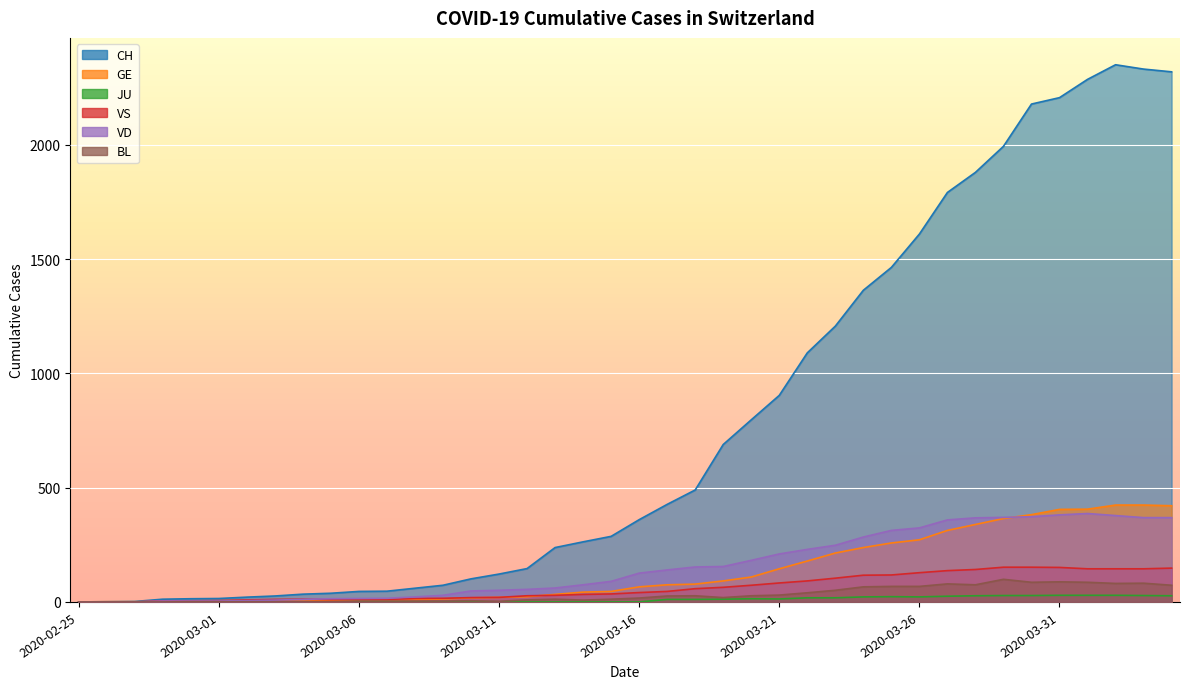

Which category has the highest value in the VS series?

2020-03-29